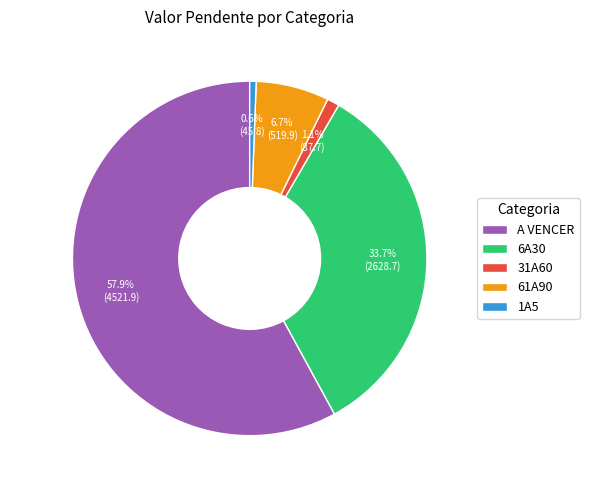

What is the smallest slice in the pie chart?

1A5